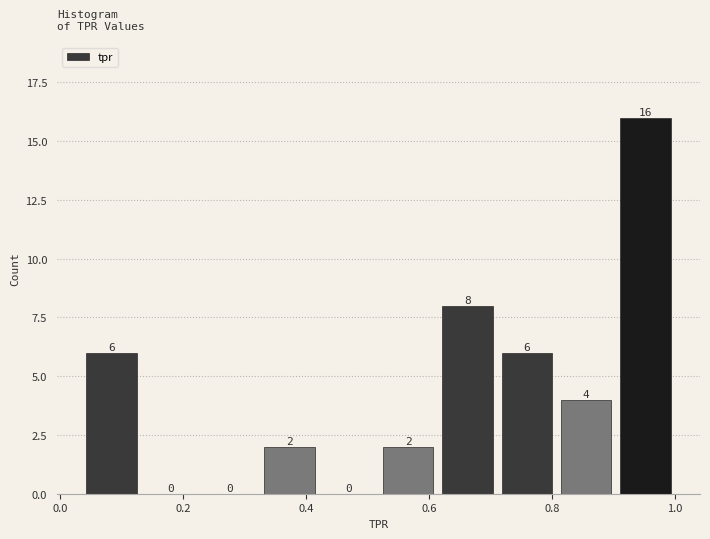

What is the height of the bar covering 0.04 to 0.14 on the x-axis? The bar edges are not printed on the chart, so give them approximately, as read against the axis.

6